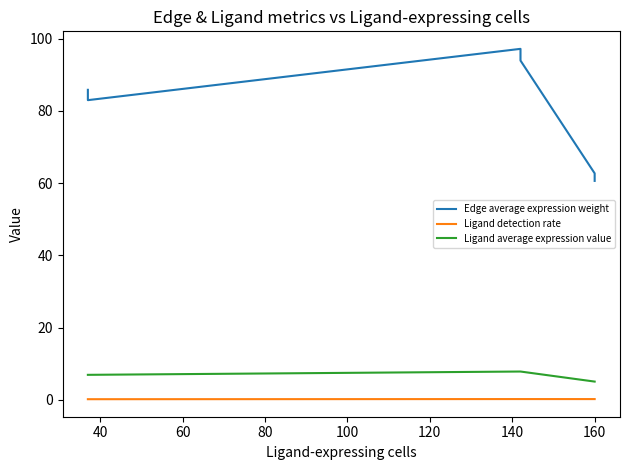

True or false: Ligand average expression value has more than 1 points higher than both neighbors.

False